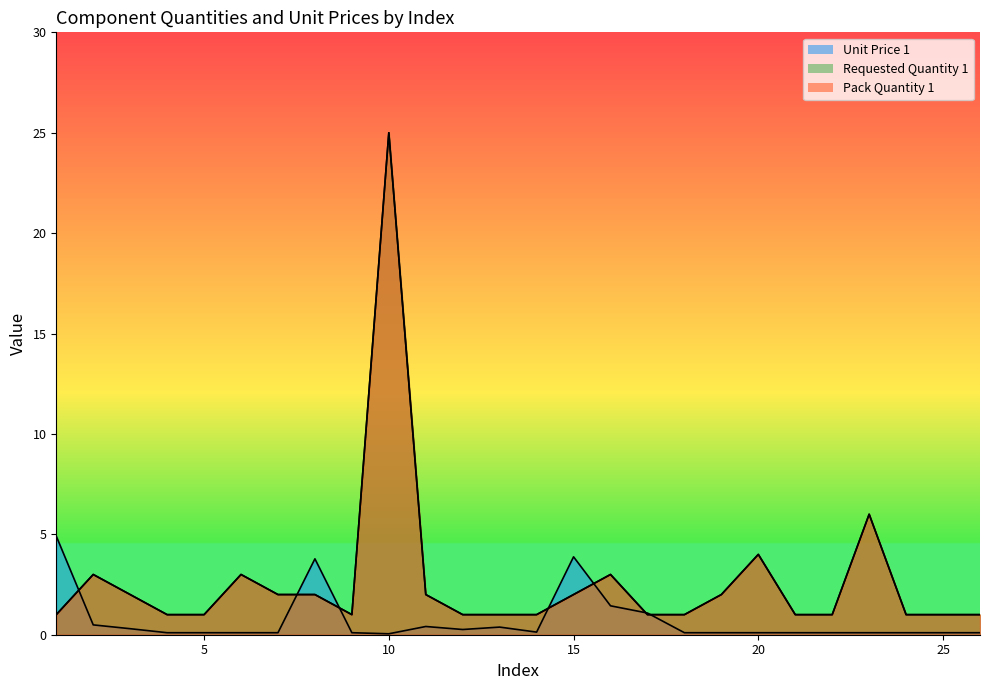

True or false: Pack Quantity 1 has a value of 1.4 at 13.

False